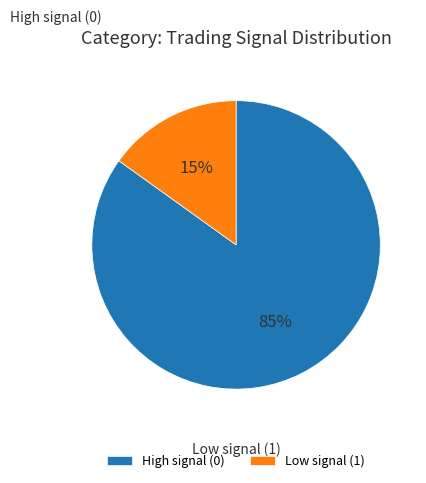

To the nearest percent, what is the average slice percentage?

50%